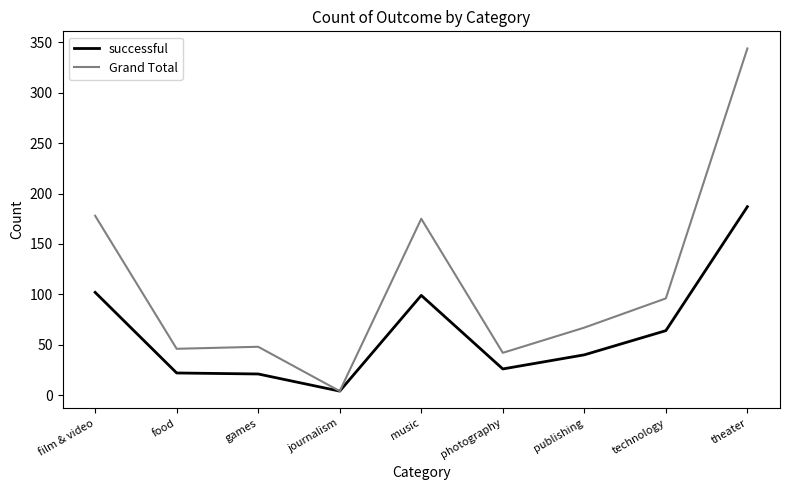

What is the maximum value for successful?

187